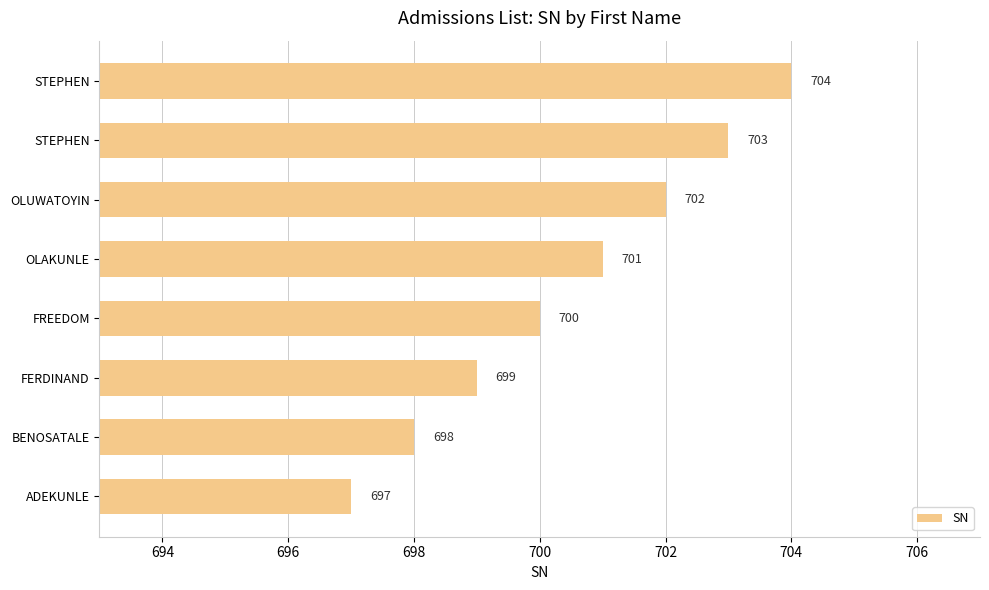

How many series are shown in this chart?

1